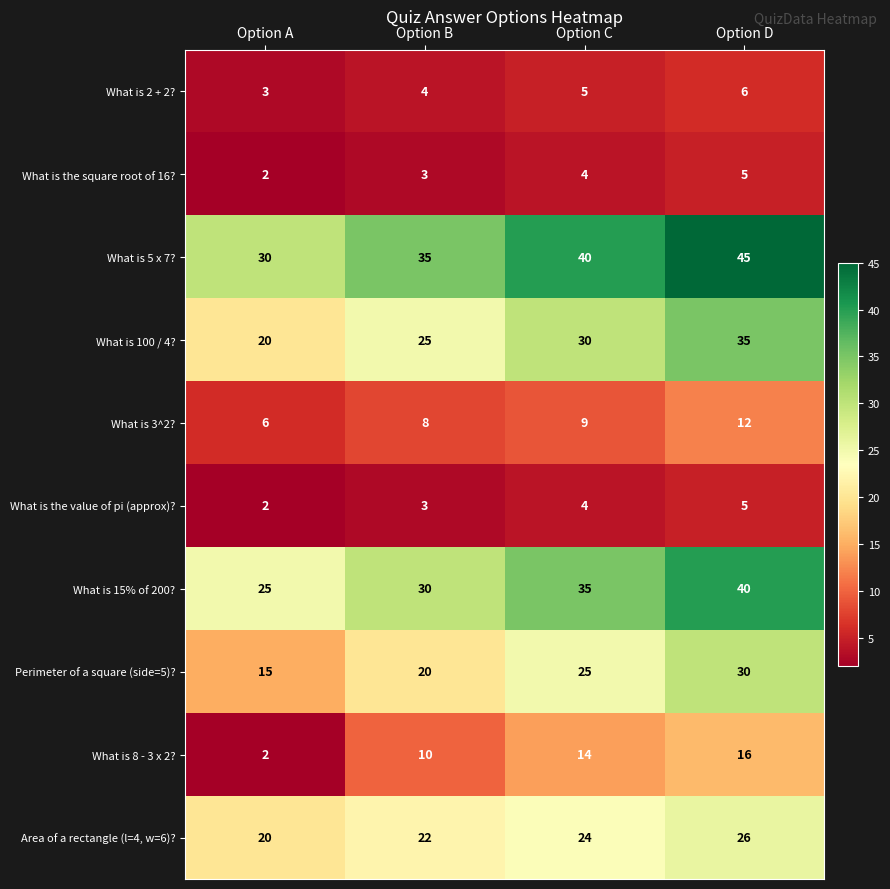

At which category does the chart reach its peak across all series?

Option D